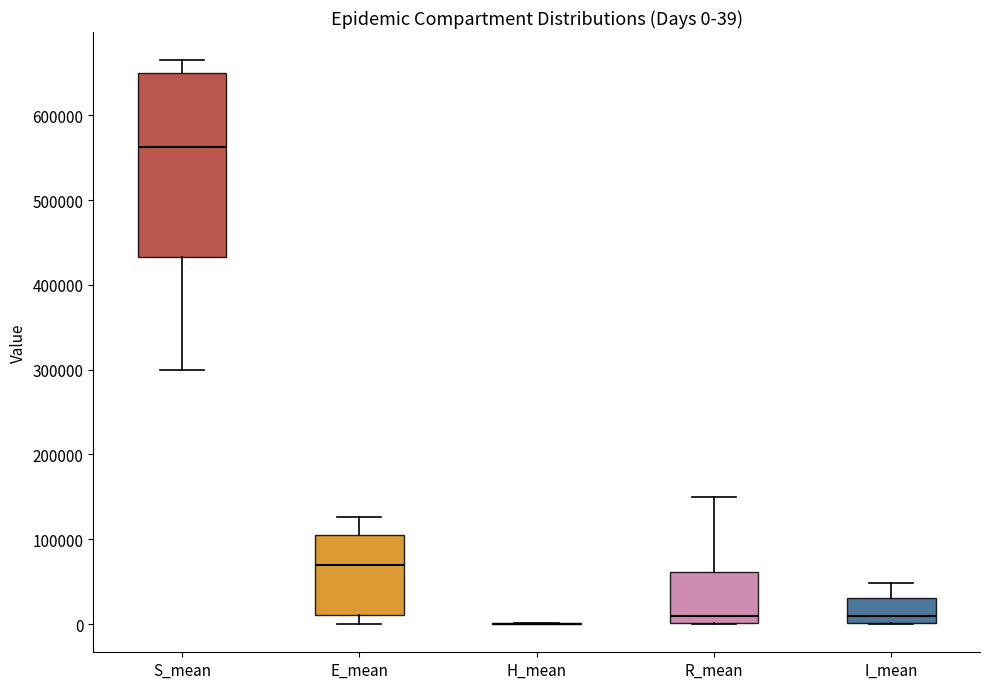

Comparing the boxes themselves (not the whiskers), which one is the tallest?

S_mean